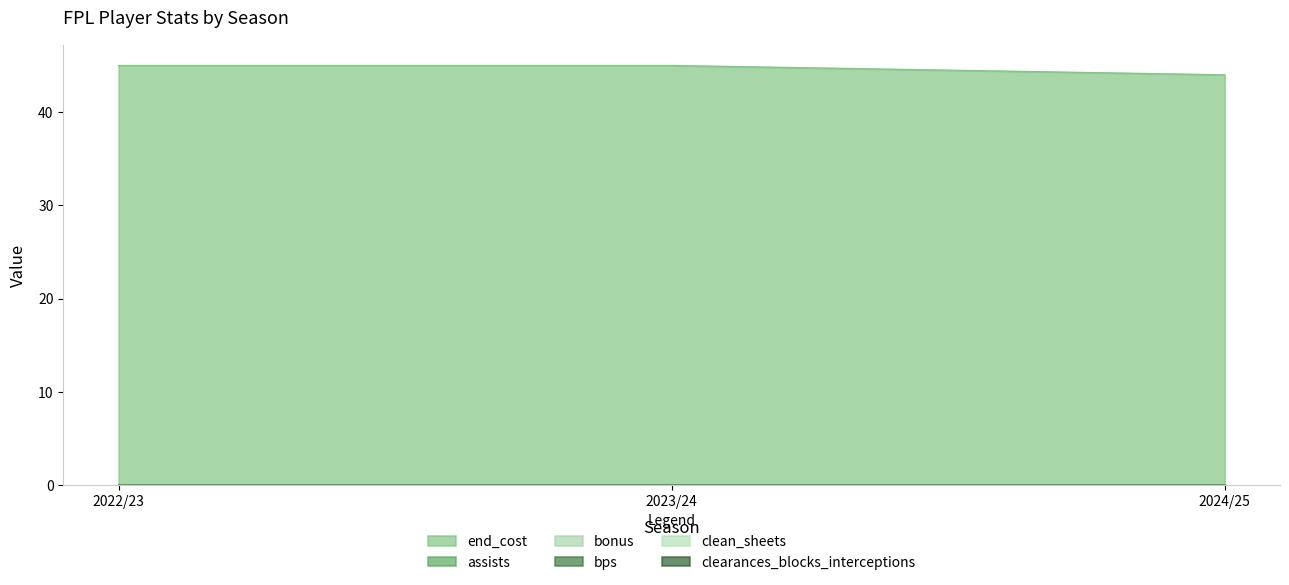

What is the difference between the second highest and minimum values in the end_cost series?

1